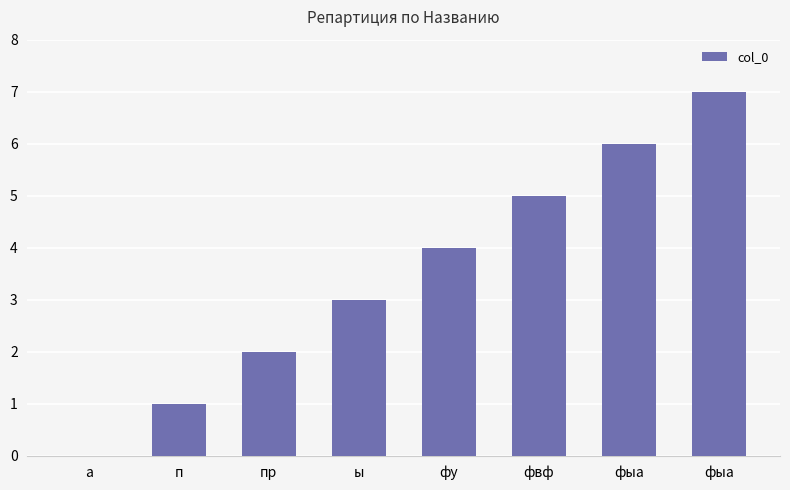

What is the sum of the values at фвф and а?

5